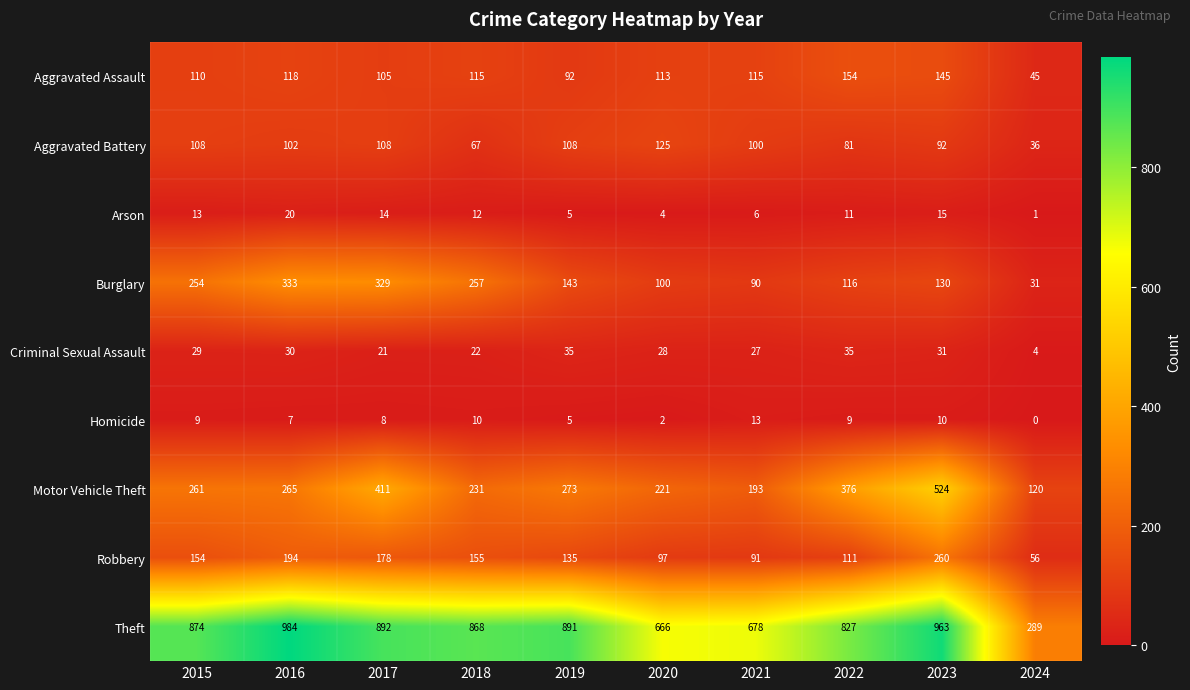

Where is Aggravated Battery nearest to the value 80?

2022